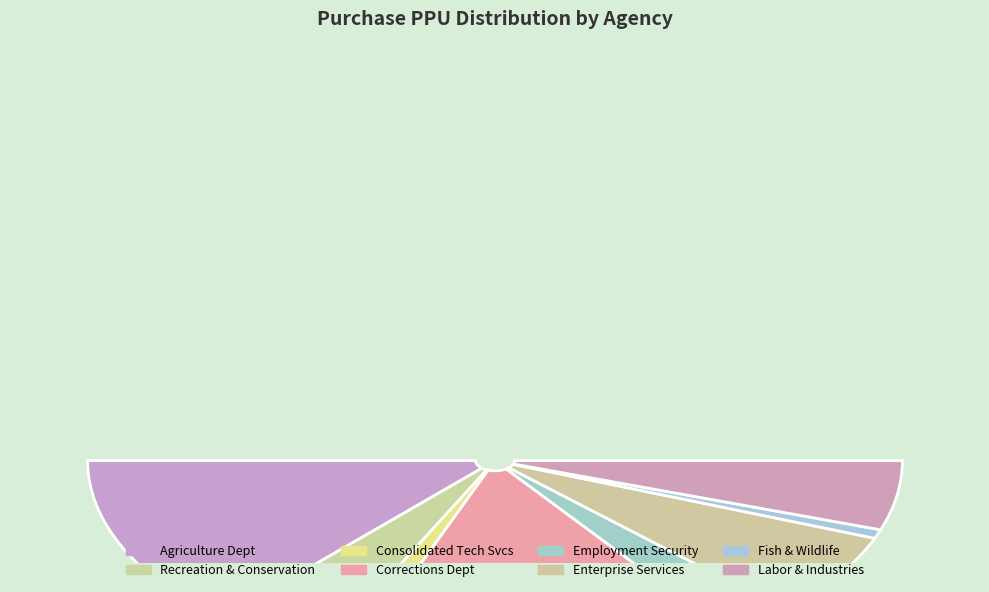

The FISH AND WILDLIFE DEPARTMENT OF slice represents 16% of the pie. True or false?

False